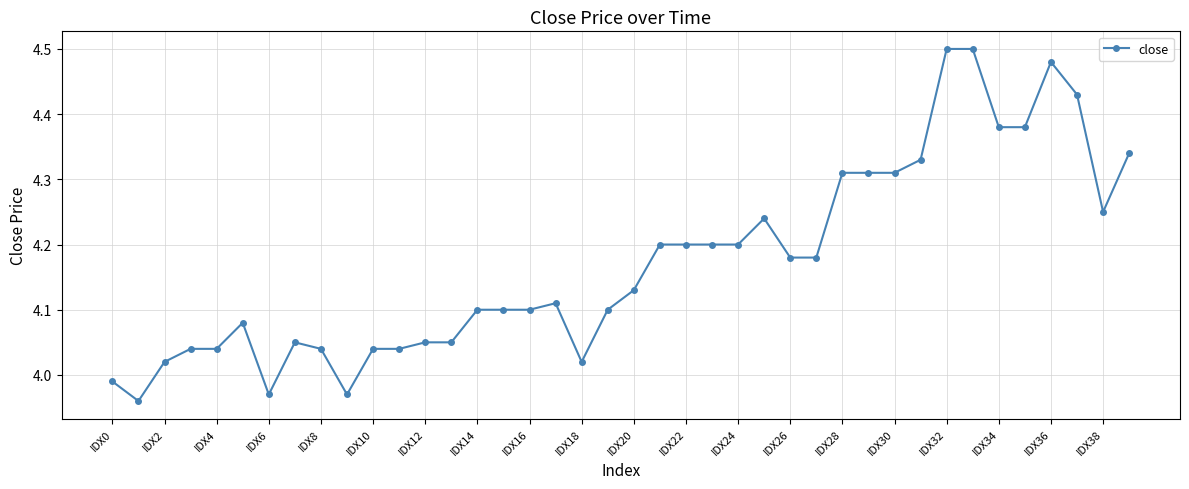

True or false: the data has more than 2 interior local peaks.

True